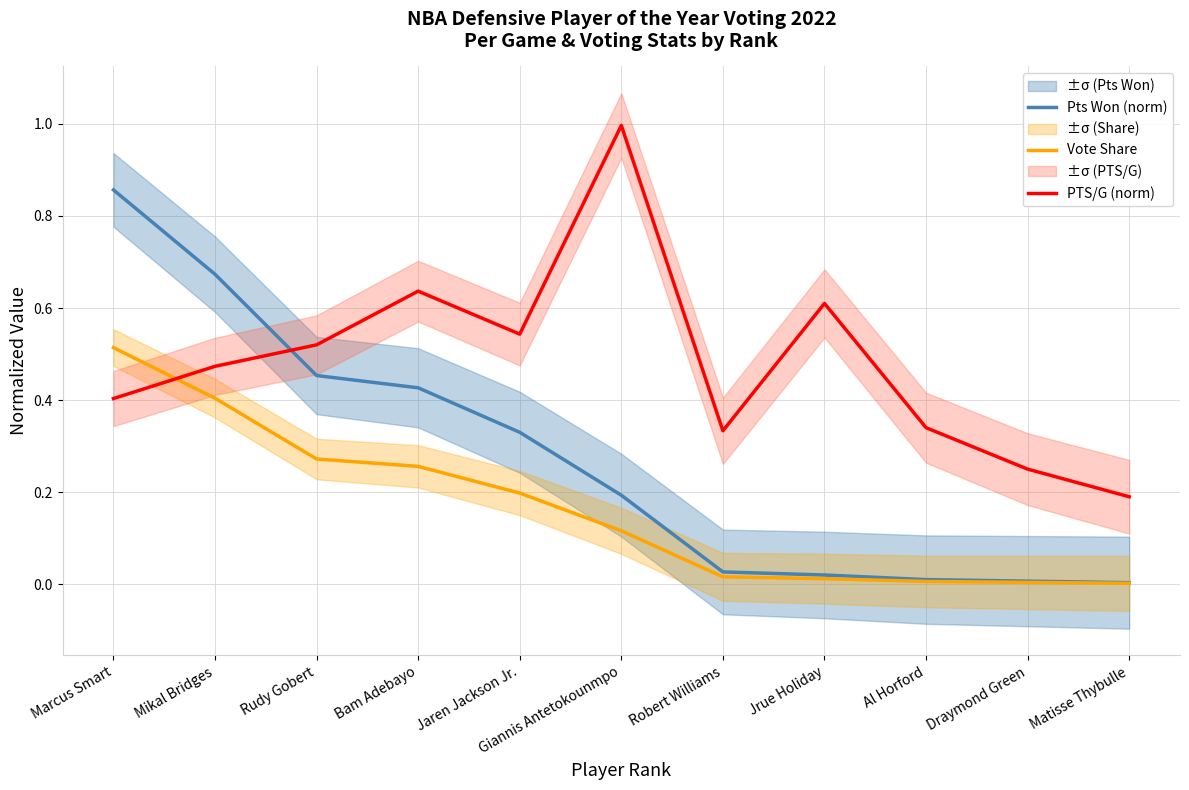

Is it true that Vote Share equals 0.3 at Bam Adebayo?

True